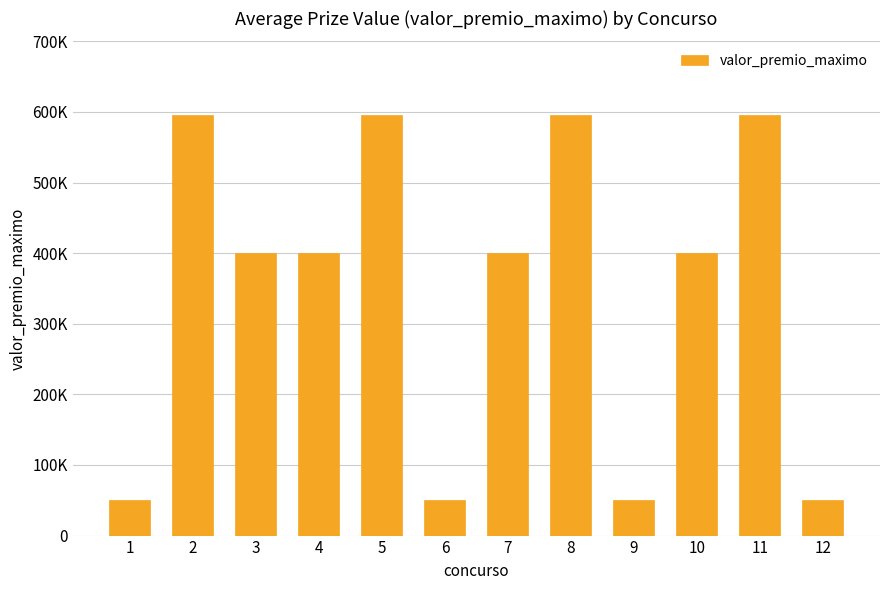

Rank the categories by value from highest to lowest.

2, 5, 8, 11, 3, 4, 7, 10, 1, 6, 9, 12